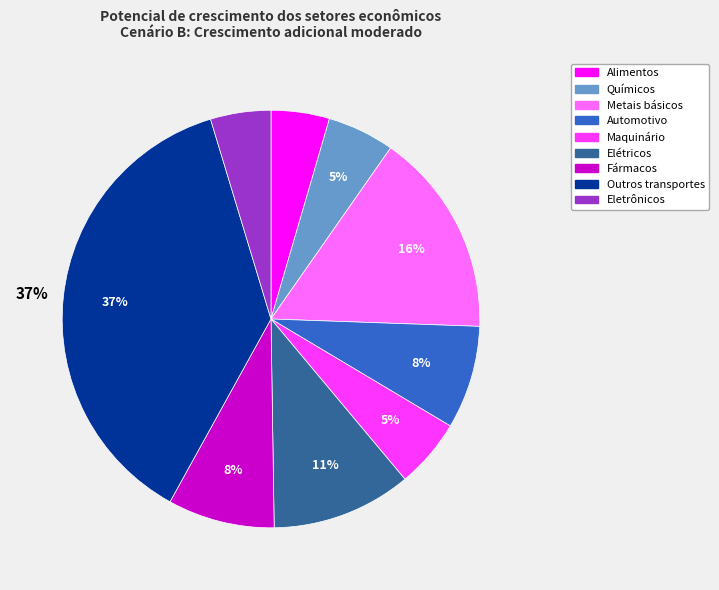

To the nearest percent, what is the combined percentage of Maquinário and Automotivo?

13%